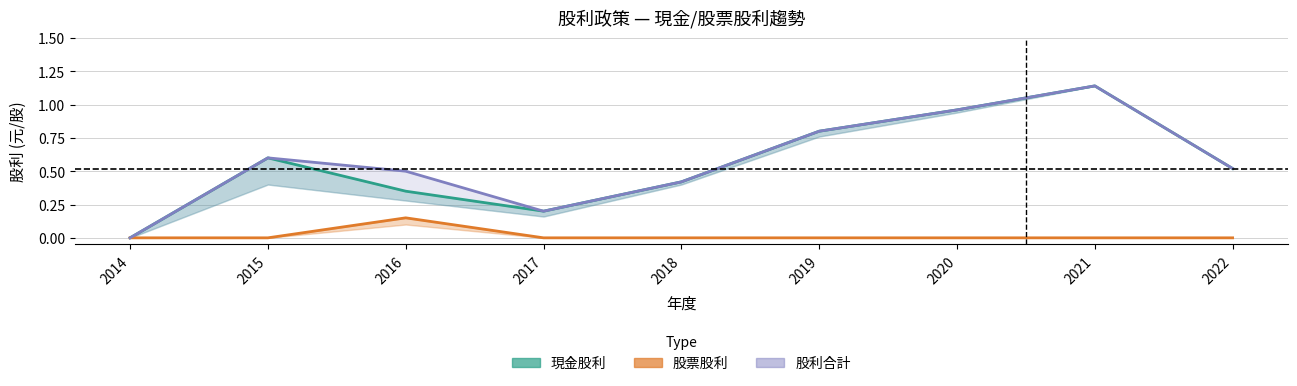

List the labels in order of 現金股利 (合計) value, smallest first.

2014, 2017, 2016, 2018, 2022, 2015, 2019, 2020, 2021